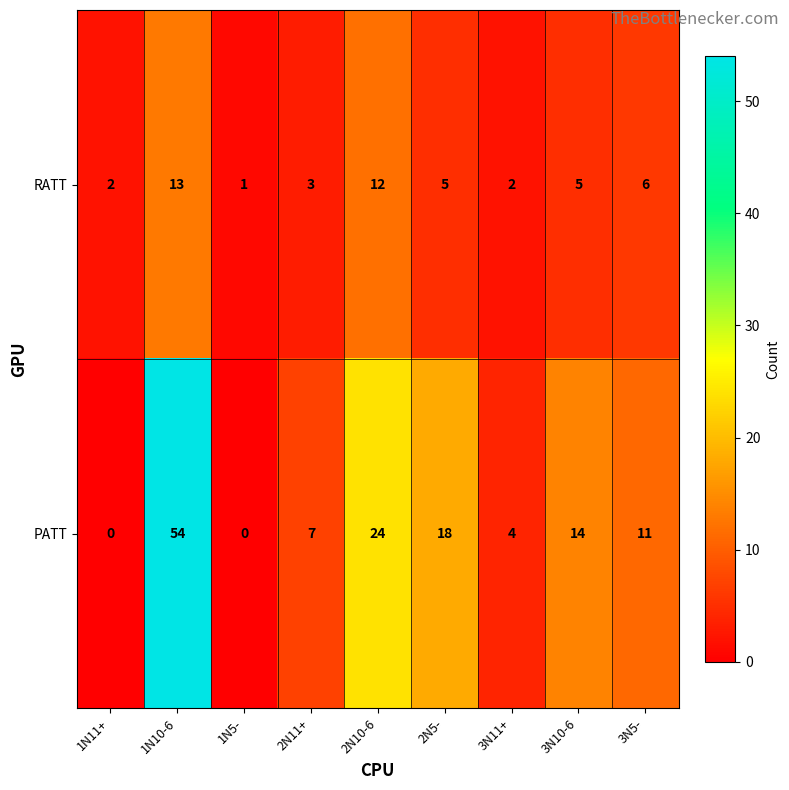

At which category is the sum across all series the highest?

1N10-6